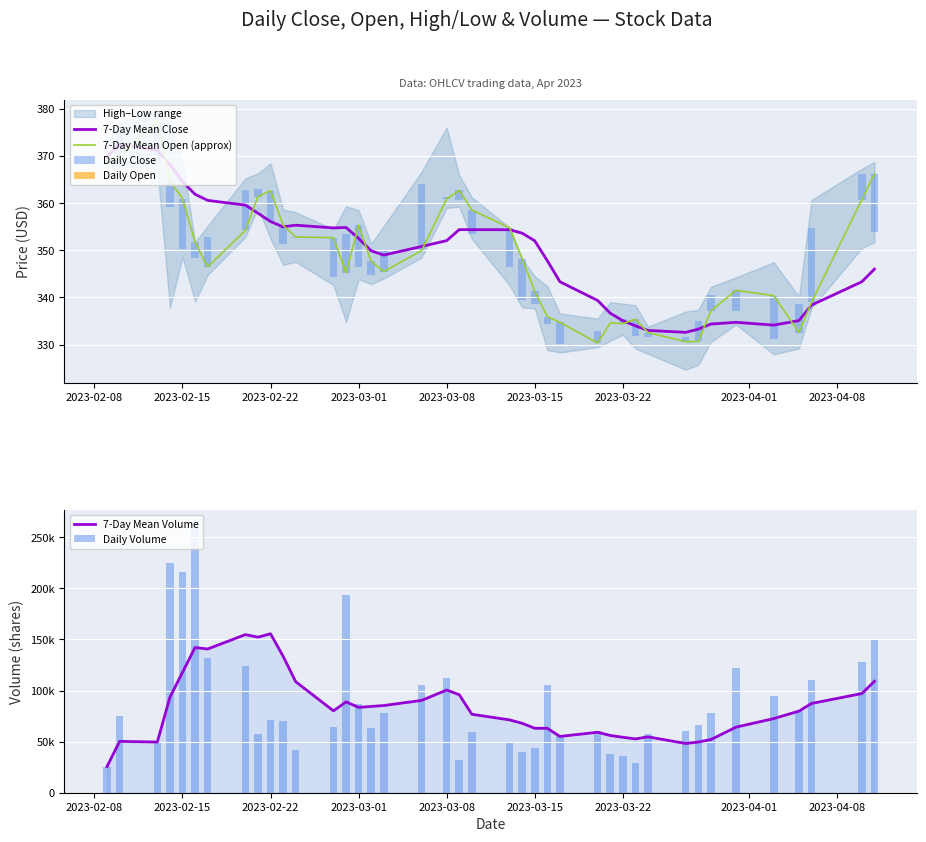

Is it true that 7-Day Mean Close equals 149.9 at 2023-03-22?

False